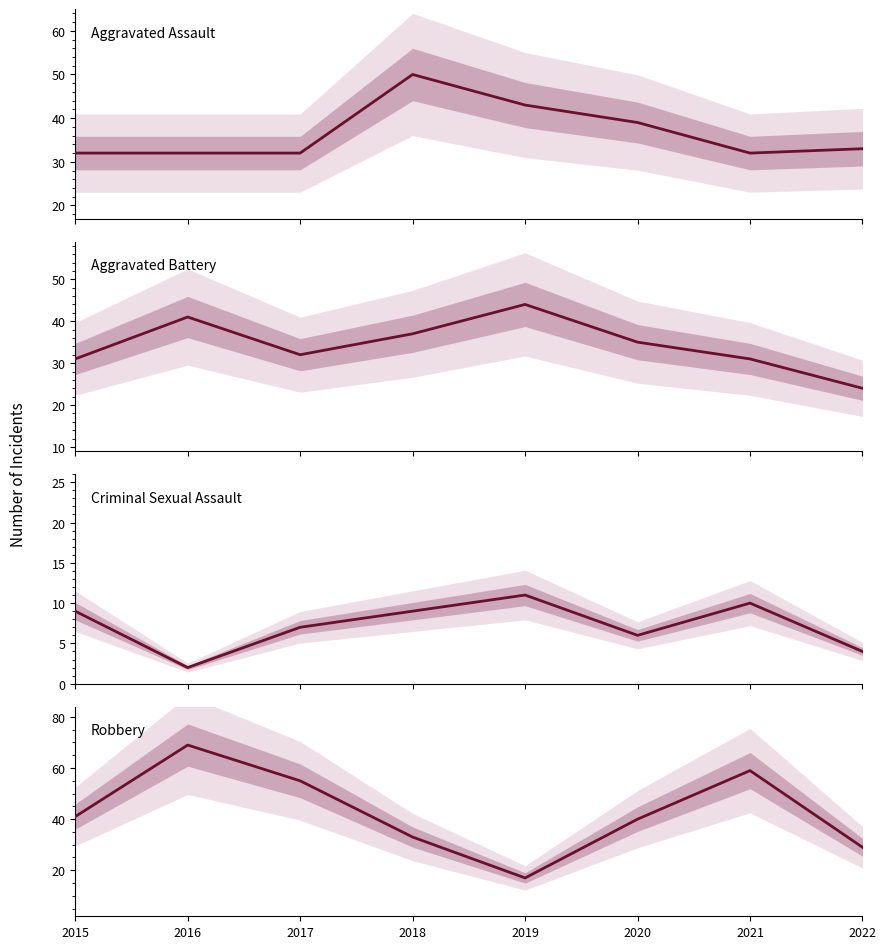

The Robbery series shows 29 at 2022. True or false?

True